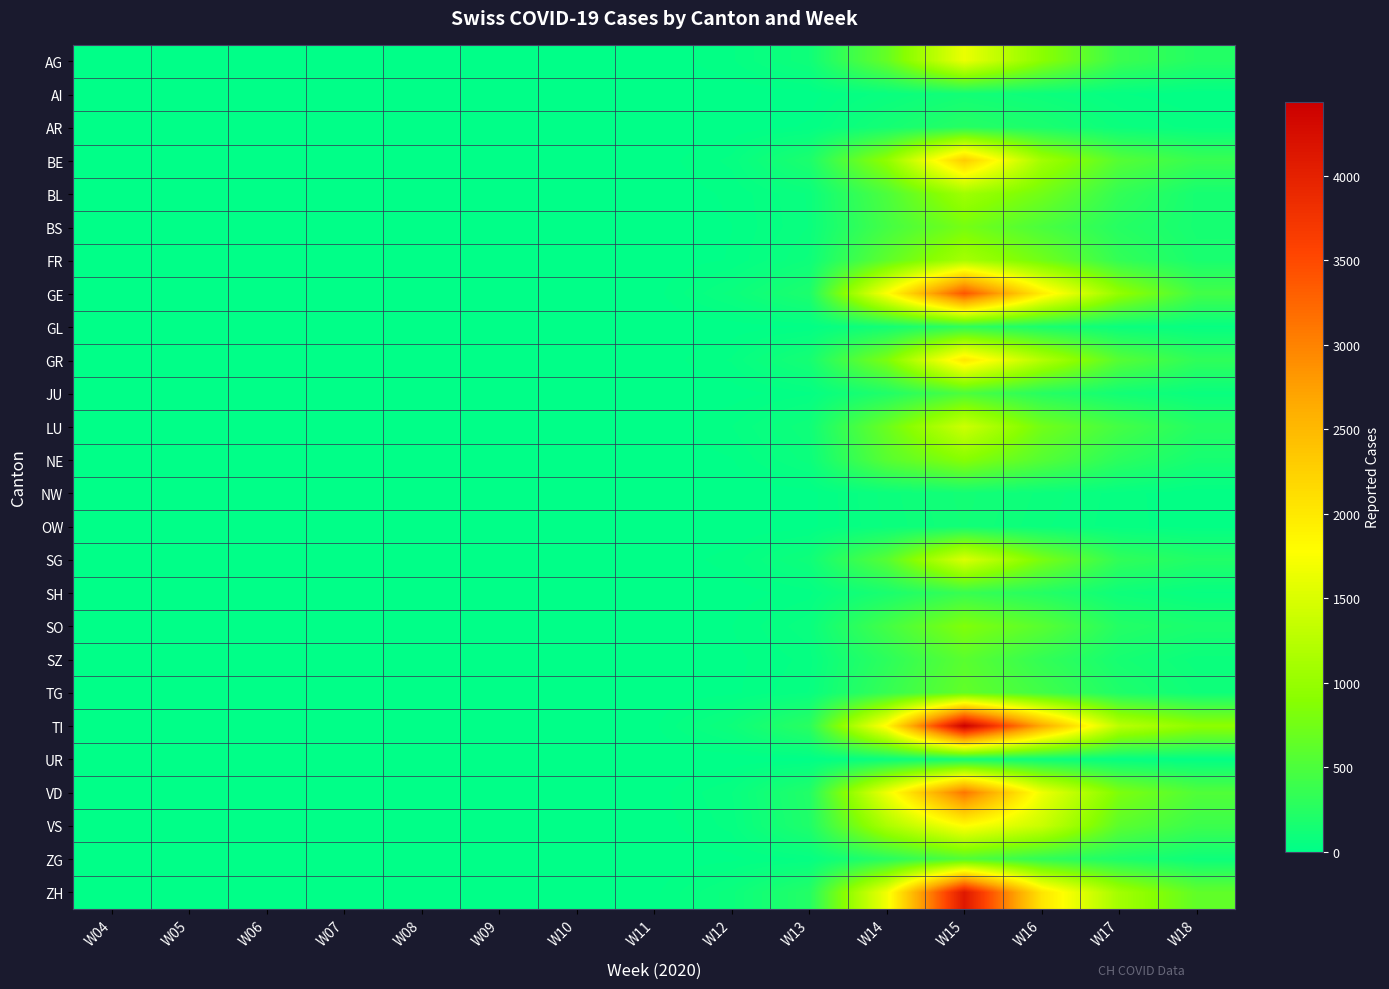

Reading right to left, list all the values displayed in this chart.

AG: W18=238	W17=382	W16=907	W15=1628	W14=661	W13=103	W12=32	W11=4	W10=1	W09=0	W08=0	W07=0	W06=0	W05=0	W04=0
AI: W18=19	W17=36	W16=86	W15=126	W14=63	W13=8	W12=2	W11=0	W10=0	W09=0	W08=0	W07=0	W06=0	W05=0	W04=0
AR: W18=43	W17=75	W16=174	W15=248	W14=137	W13=20	W12=4	W11=0	W10=0	W09=0	W08=0	W07=0	W06=0	W05=0	W04=0
BE: W18=368	W17=556	W16=1084	W15=2296	W14=951	W13=183	W12=40	W11=6	W10=2	W09=0	W08=0	W07=0	W06=0	W05=0	W04=0
BL: W18=148	W17=331	W16=745	W15=1072	W14=502	W13=72	W12=21	W11=3	W10=1	W09=0	W08=0	W07=0	W06=0	W05=0	W04=0
BS: W18=148	W17=248	W16=490	W15=772	W14=444	W13=70	W12=17	W11=2	W10=0	W09=0	W08=0	W07=0	W06=0	W05=0	W04=0
FR: W18=169	W17=332	W16=742	W15=1116	W14=615	W13=91	W12=19	W11=2	W10=1	W09=0	W08=0	W07=0	W06=0	W05=0	W04=0
GE: W18=434	W17=971	W16=1962	W15=3403	W14=1759	W13=187	W12=77	W11=9	W10=4	W09=1	W08=0	W07=0	W06=0	W05=0	W04=0
GL: W18=47	W17=75	W16=174	W15=306	W14=128	W13=19	W12=5	W11=0	W10=0	W09=0	W08=0	W07=0	W06=0	W05=0	W04=0
GR: W18=308	W17=561	W16=1211	W15=2026	W14=809	W13=142	W12=37	W11=5	W10=2	W09=0	W08=0	W07=0	W06=0	W05=0	W04=0
JU: W18=67	W17=123	W16=257	W15=501	W14=211	W13=31	W12=7	W11=1	W10=0	W09=0	W08=0	W07=0	W06=0	W05=0	W04=0
LU: W18=242	W17=446	W16=744	W15=1401	W14=697	W13=103	W12=34	W11=4	W10=1	W09=0	W08=0	W07=0	W06=0	W05=0	W04=0
NE: W18=150	W17=283	W16=556	W15=886	W14=578	W13=78	W12=16	W11=3	W10=0	W09=0	W08=0	W07=0	W06=0	W05=0	W04=0
NW: W18=19	W17=43	W16=81	W15=129	W14=78	W13=9	W12=2	W11=0	W10=0	W09=0	W08=0	W07=0	W06=0	W05=0	W04=0
OW: W18=23	W17=42	W16=73	W15=123	W14=73	W13=10	W12=2	W11=0	W10=0	W09=0	W08=0	W07=0	W06=0	W05=0	W04=0
SG: W18=216	W17=317	W16=794	W15=1501	W14=566	W13=98	W12=25	W11=3	W10=1	W09=0	W08=0	W07=0	W06=0	W05=0	W04=0
SH: W18=50	W17=93	W16=240	W15=365	W14=169	W13=27	W12=6	W11=1	W10=0	W09=0	W08=0	W07=0	W06=0	W05=0	W04=0
SO: W18=172	W17=234	W16=579	W15=844	W14=440	W13=65	W12=17	W11=2	W10=0	W09=0	W08=0	W07=0	W06=0	W05=0	W04=0
SZ: W18=76	W17=146	W16=334	W15=589	W14=290	W13=41	W12=11	W11=1	W10=0	W09=0	W08=0	W07=0	W06=0	W05=0	W04=0
TG: W18=100	W17=201	W16=427	W15=640	W14=351	W13=53	W12=12	W11=2	W10=0	W09=0	W08=0	W07=0	W06=0	W05=0	W04=0
TI: W18=939	W17=1264	W16=2658	W15=4435	W14=1841	W13=274	W12=92	W11=13	W10=4	W09=1	W08=0	W07=0	W06=0	W05=0	W04=0
UR: W18=22	W17=38	W16=82	W15=129	W14=72	W13=10	W12=2	W11=0	W10=0	W09=0	W08=0	W07=0	W06=0	W05=0	W04=0
VD: W18=530	W17=819	W16=1654	W15=3113	W14=1652	W13=222	W12=51	W11=9	W10=2	W09=1	W08=0	W07=0	W06=0	W05=0	W04=0
VS: W18=392	W17=599	W16=1373	W15=1794	W14=1152	W13=205	W12=41	W11=6	W10=2	W09=0	W08=0	W07=0	W06=0	W05=0	W04=0
ZG: W18=94	W17=188	W16=315	W15=535	W14=261	W13=37	W12=12	W11=1	W10=0	W09=0	W08=0	W07=0	W06=0	W05=0	W04=0
ZH: W18=633	W17=1088	W16=2036	W15=4118	W14=1676	W13=233	W12=80	W11=12	W10=4	W09=1	W08=0	W07=0	W06=0	W05=0	W04=0